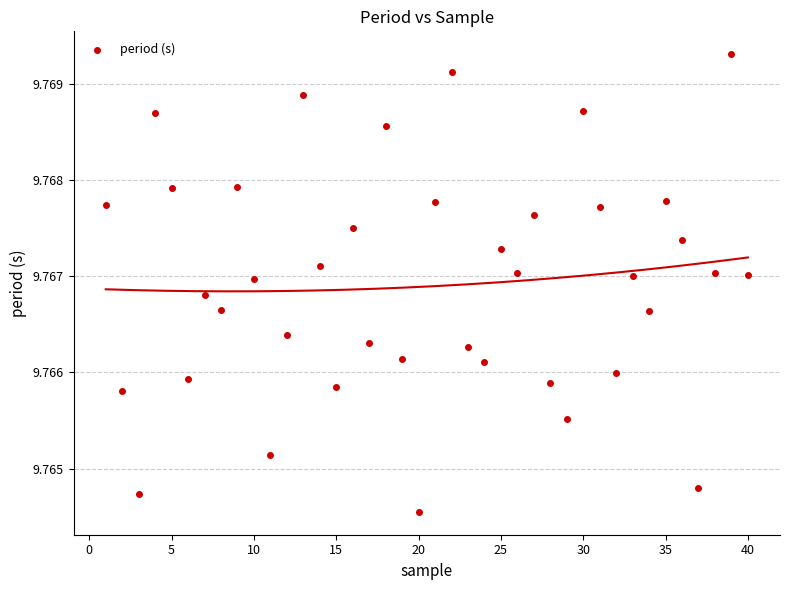

What is the range of X values (max minus min)?

39.0